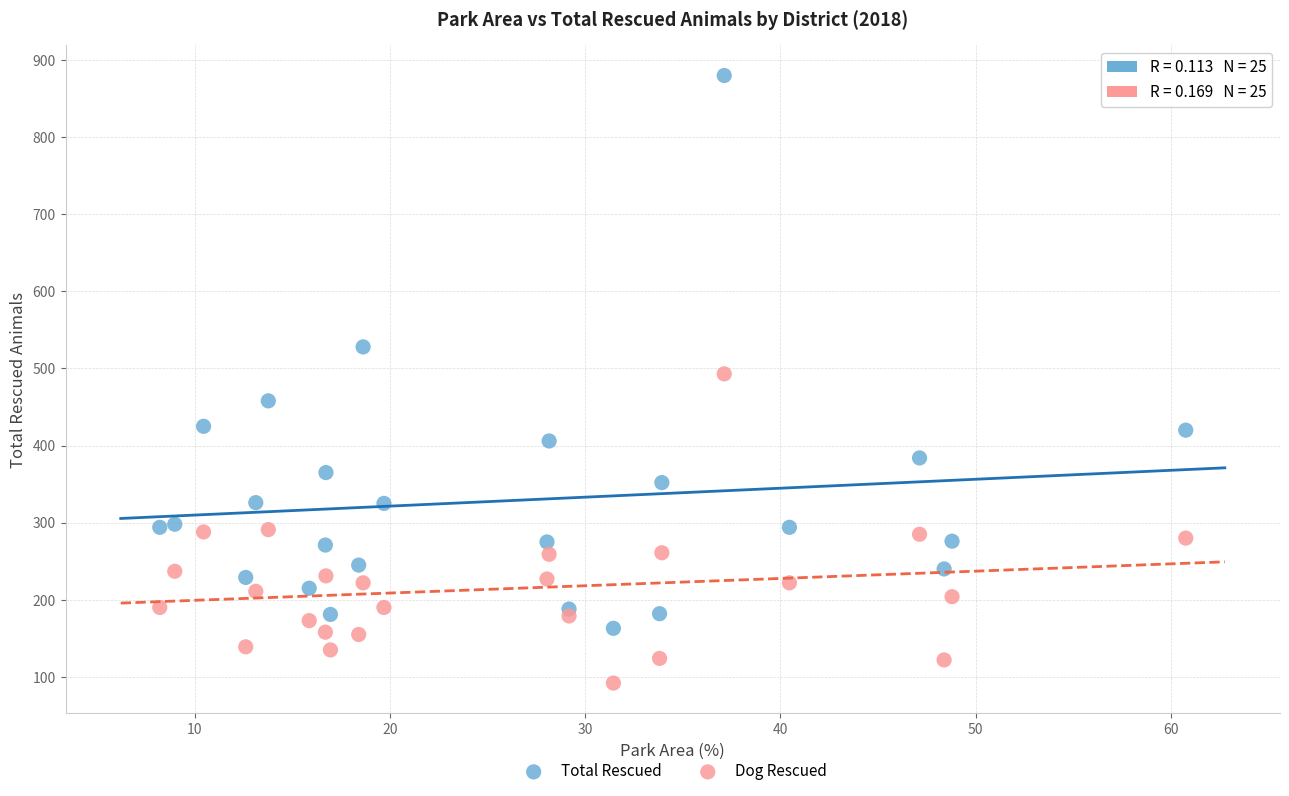

What are all the series names shown in the legend?

Total Rescued, Dog Rescued